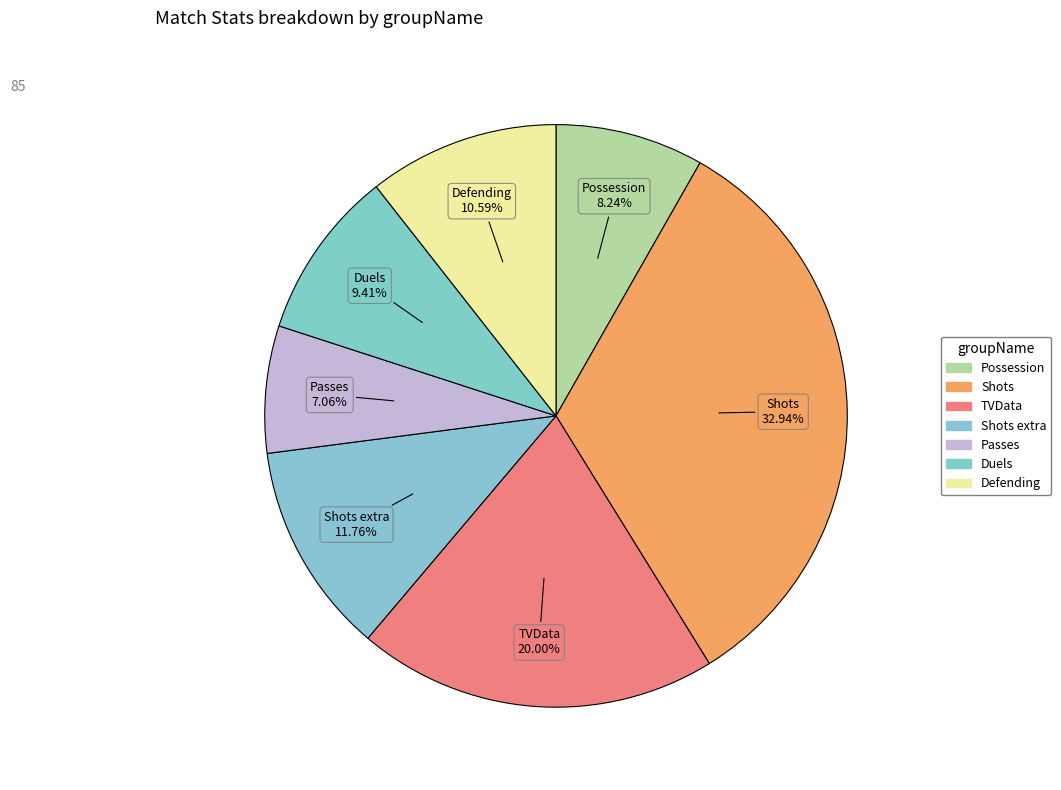

How many segments does this pie chart have?

7